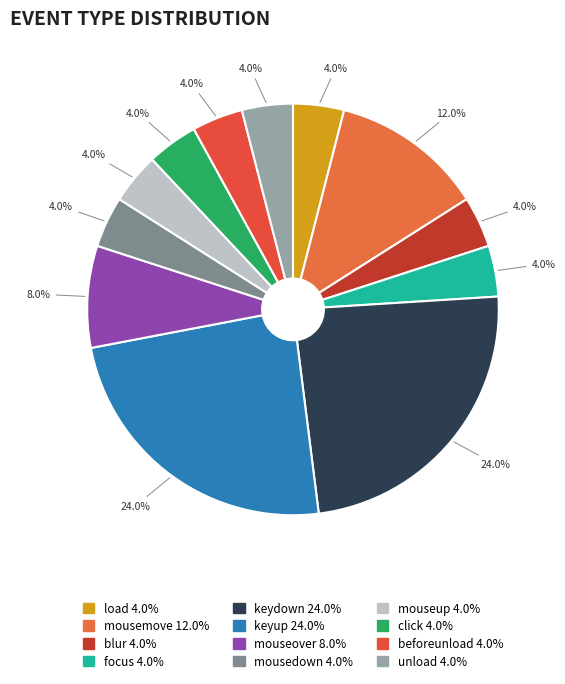

What is the smallest slice in the pie chart?

load